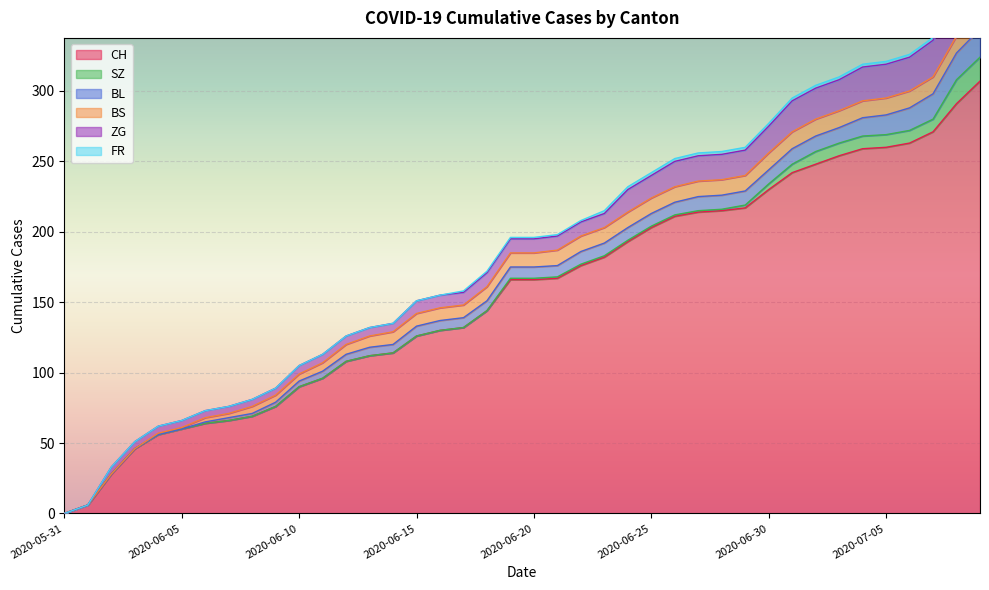

How many data points in ZG are above 10?

16